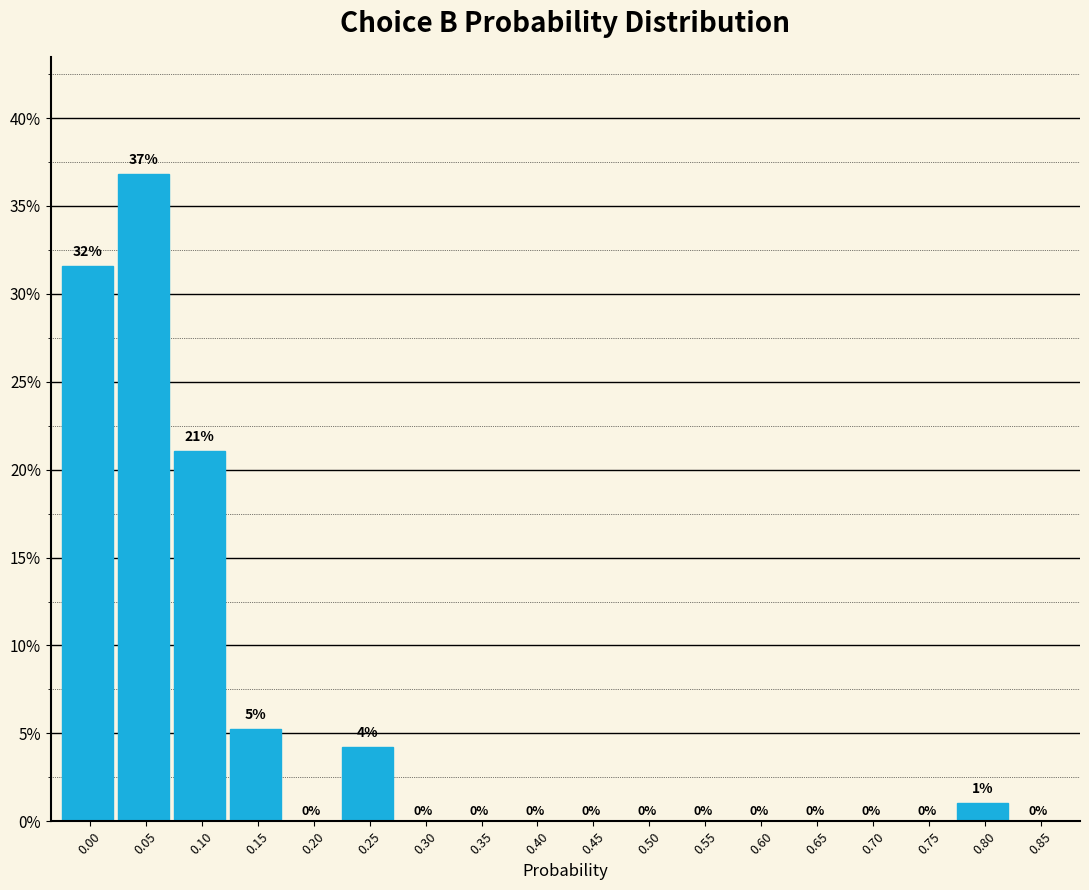

True or false: the data shows 2.3 at 0.25.

False